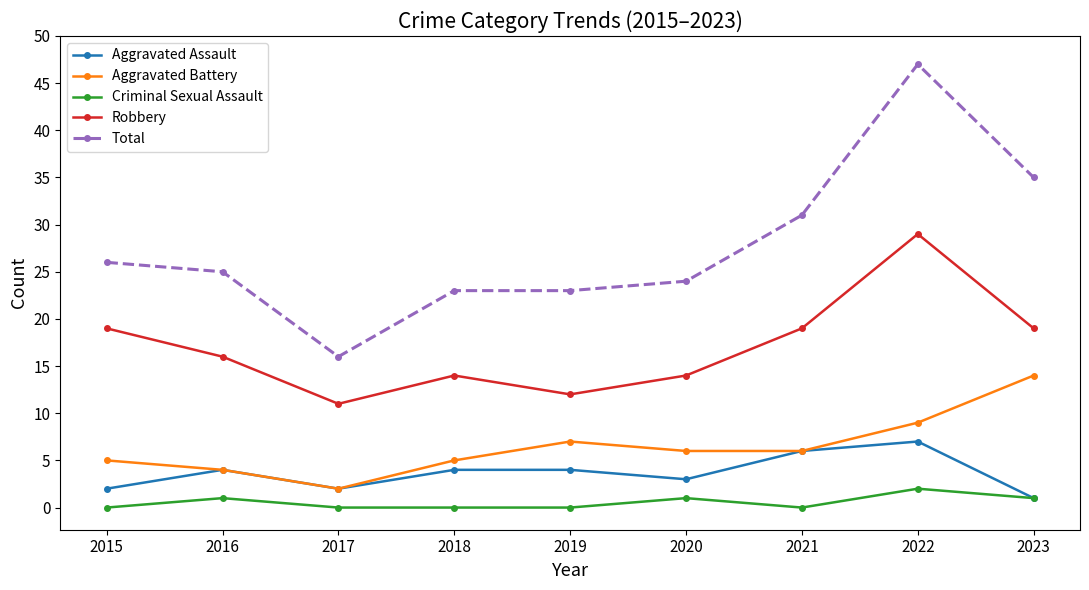

At which category does Aggravated Assault reach its first local peak?

2016